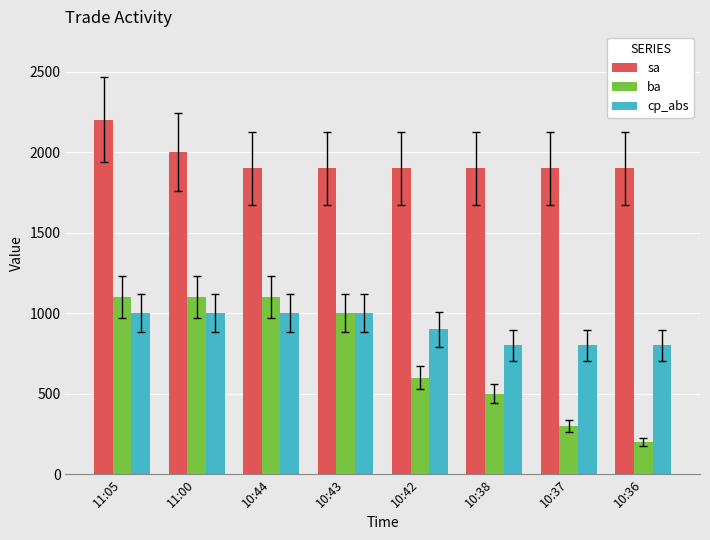

What is the sum of all sa values?

15600